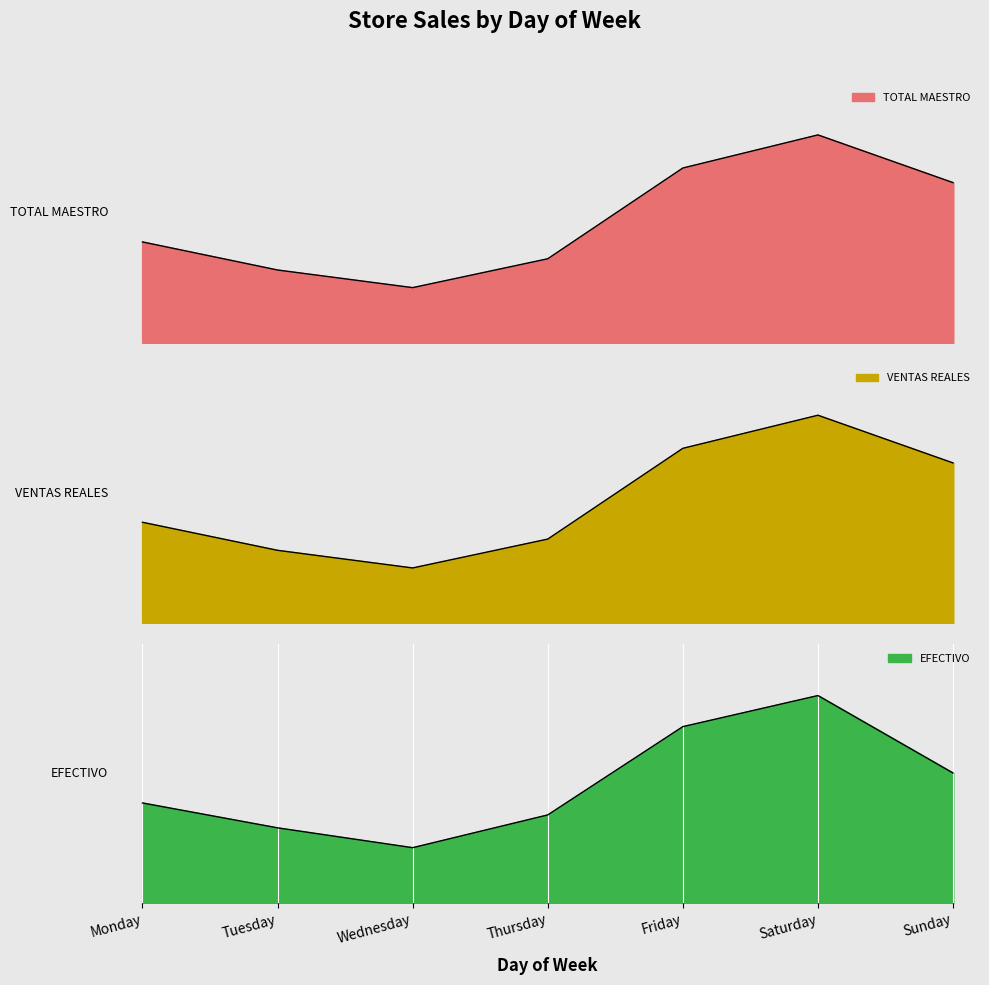

Count the number of categories in the chart.

7